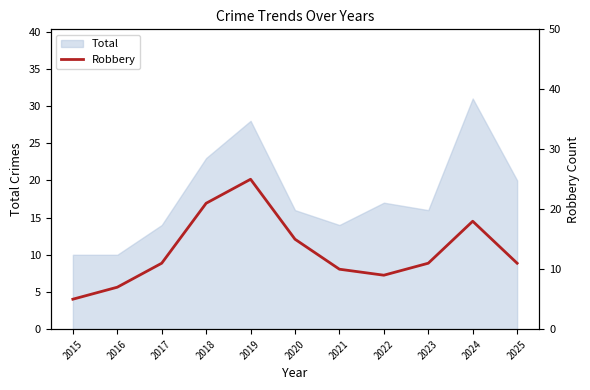

The value of Total at 2018 is 23. True or false?

True